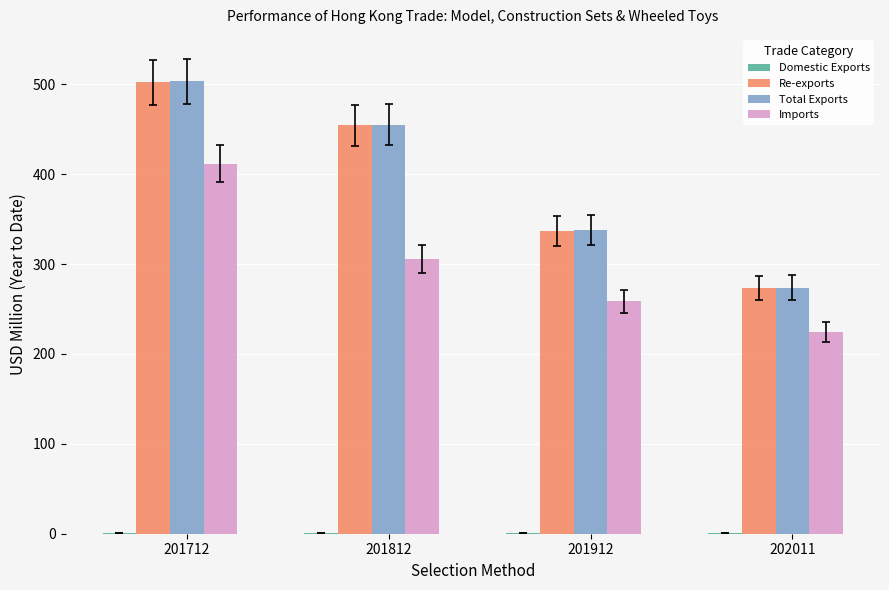

Which series changed the most between 201912 and 202011?

Total Exports